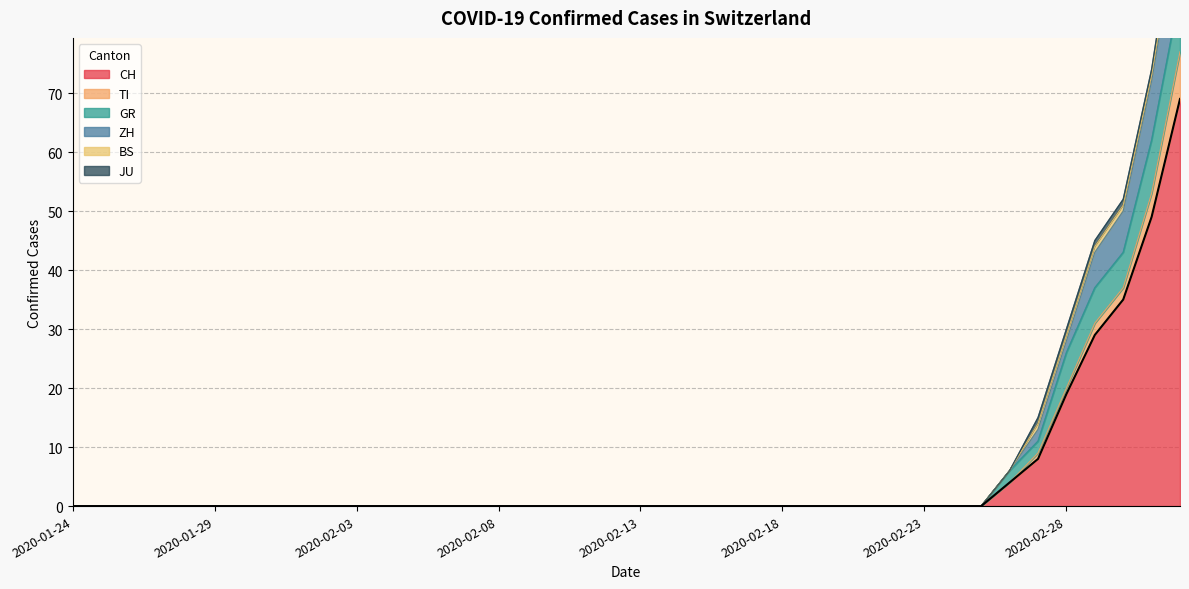

Reading right to left, transcribe all the data shown in this chart.

CH: 69	49	35	29	19	8	4	0	0	0	0	0	0	0	0	0	0	0	0	0	0	0	0	0	0	0	0	0	0	0	0	0	0	0	0	0	0	0	0	0
TI: 8	4	2	2	1	1	0	0	0	0	0	0	0	0	0	0	0	0	0	0	0	0	0	0	0	0	0	0	0	0	0	0	0	0	0	0	0	0	0	0
GR: 10	9	6	6	6	2	2	0	0	0	0	0	0	0	0	0	0	0	0	0	0	0	0	0	0	0	0	0	0	0	0	0	0	0	0	0	0	0	0	0
ZH: 13	10	7	6	2	2	0	0	0	0	0	0	0	0	0	0	0	0	0	0	0	0	0	0	0	0	0	0	0	0	0	0	0	0	0	0	0	0	0	0
BS: 3	1	1	1	1	1	0	0	0	0	0	0	0	0	0	0	0	0	0	0	0	0	0	0	0	0	0	0	0	0	0	0	0	0	0	0	0	0	0	0
JU: 2	1	1	1	1	1	0	0	0	0	0	0	0	0	0	0	0	0	0	0	0	0	0	0	0	0	0	0	0	0	0	0	0	0	0	0	0	0	0	0